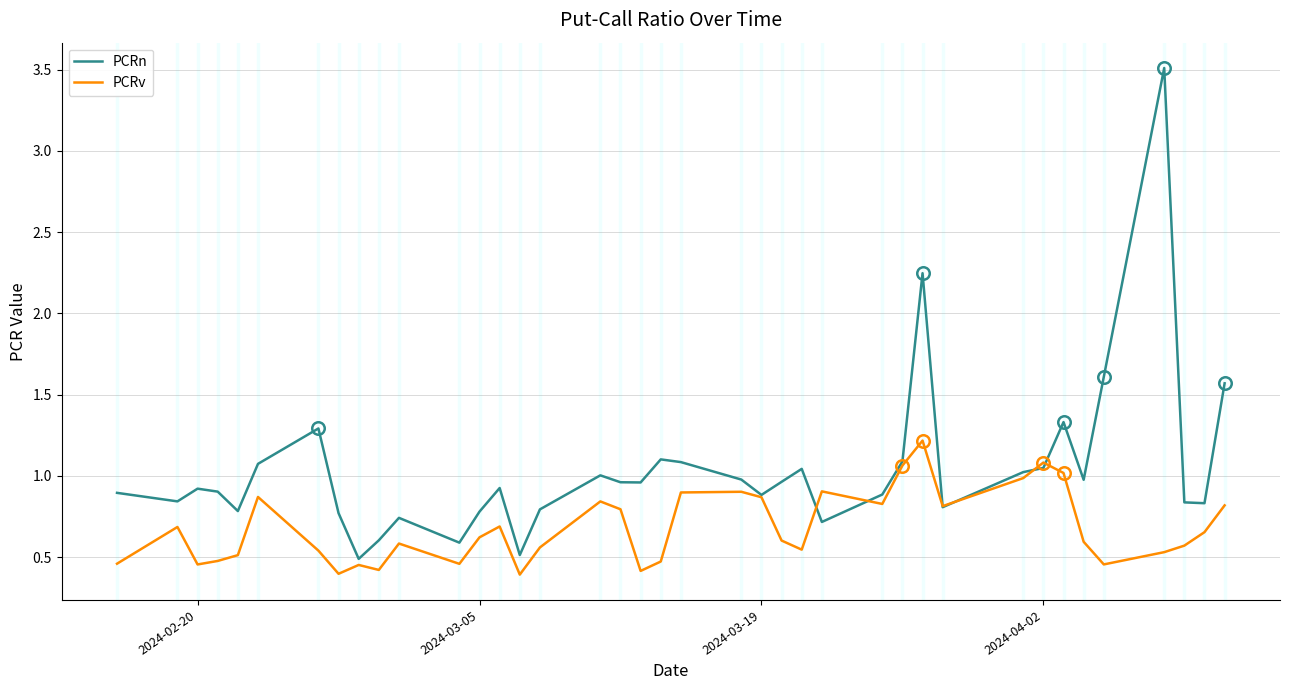

List the series in order of their peak value, highest first.

PCRn, PCRv